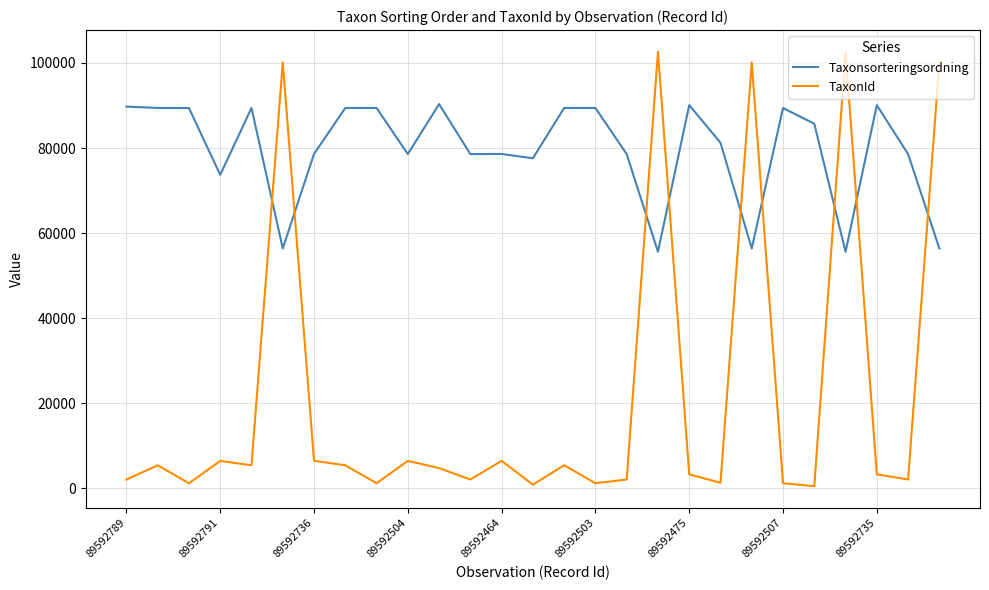

Which series has the largest total across all categories?

Taxonsorteringsordning